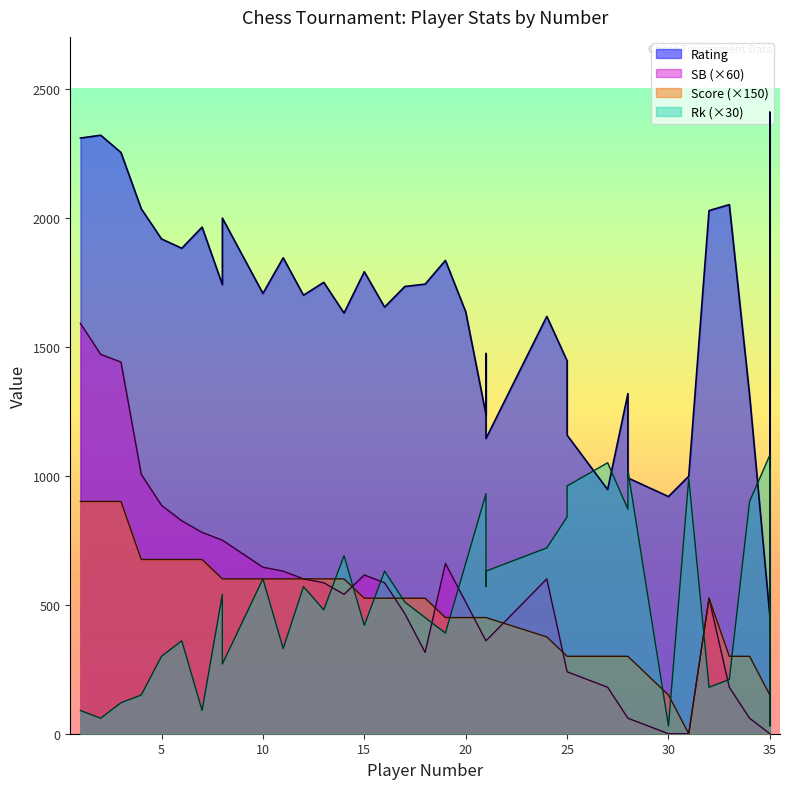

How many series are shown in this chart?

4